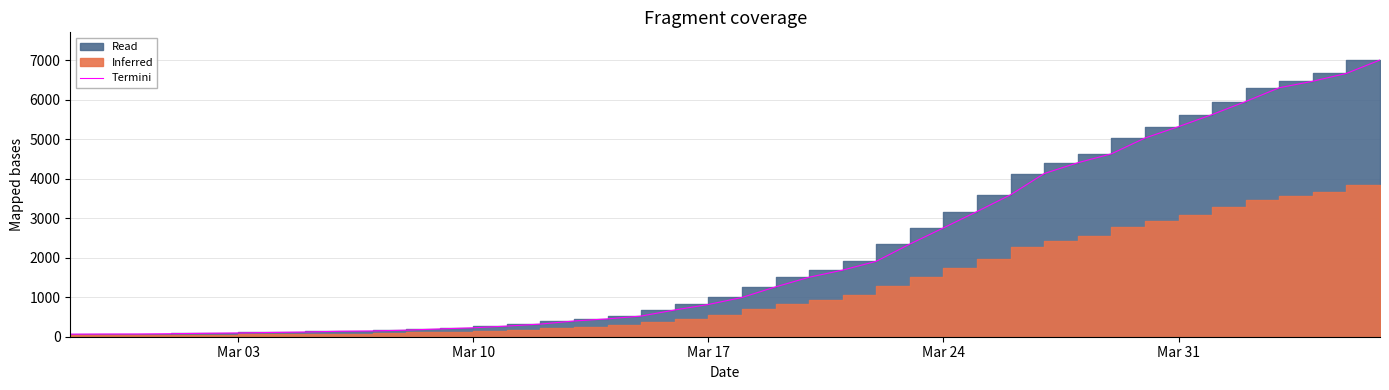

Does the chart have visible grid lines?

Yes